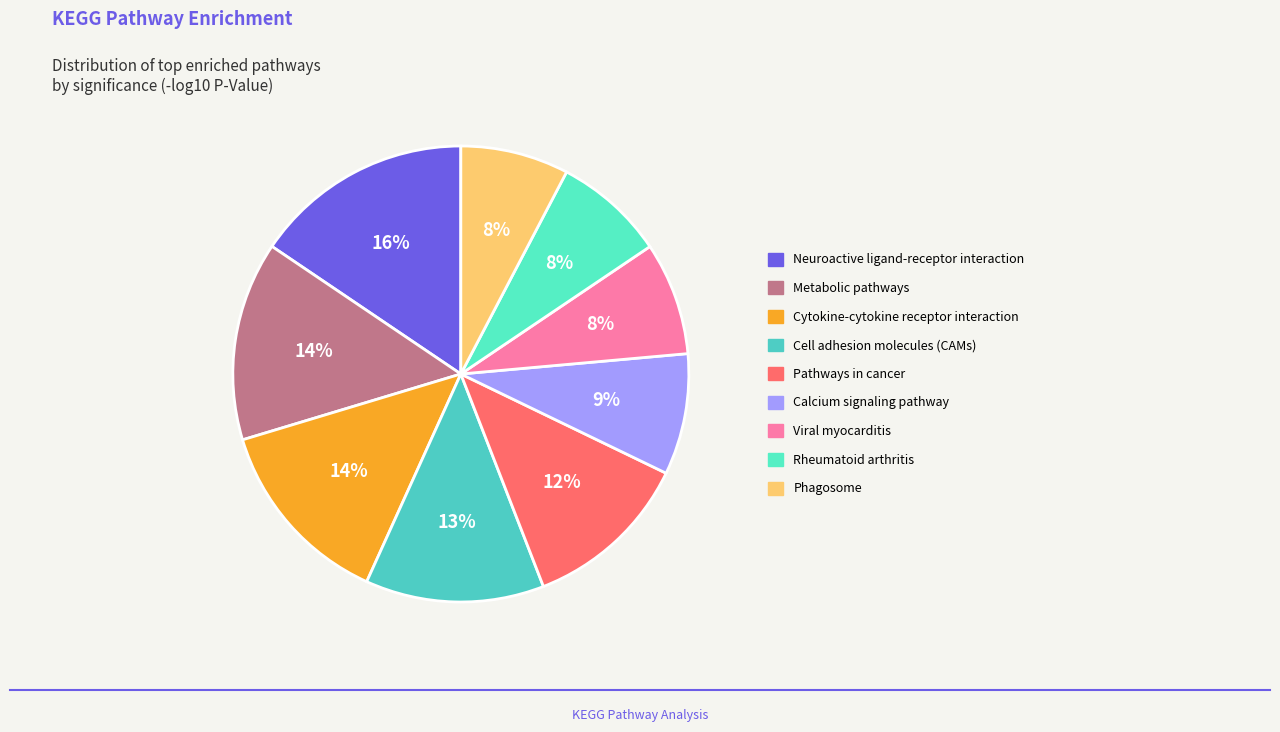

Does Calcium signaling pathway represent more than half of the total?

No